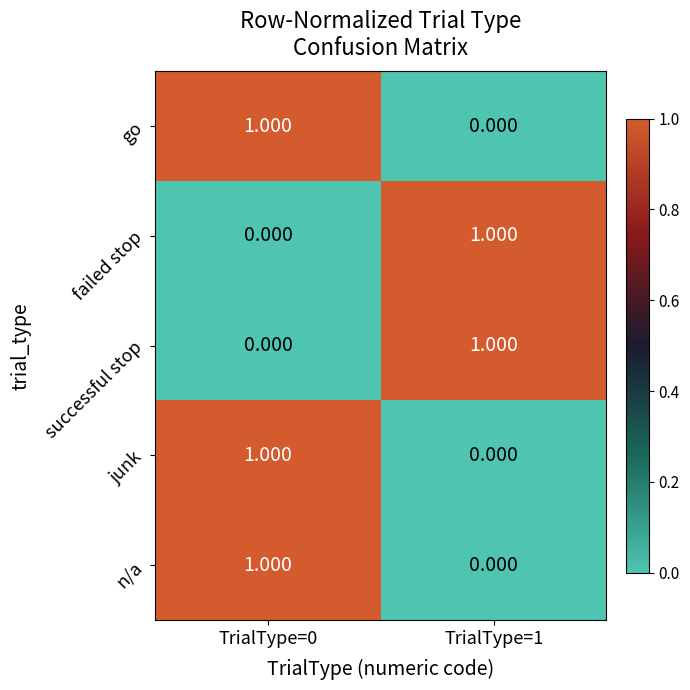

Is the value of go at TrialType=1 greater than the value of successful stop at TrialType=1?

No